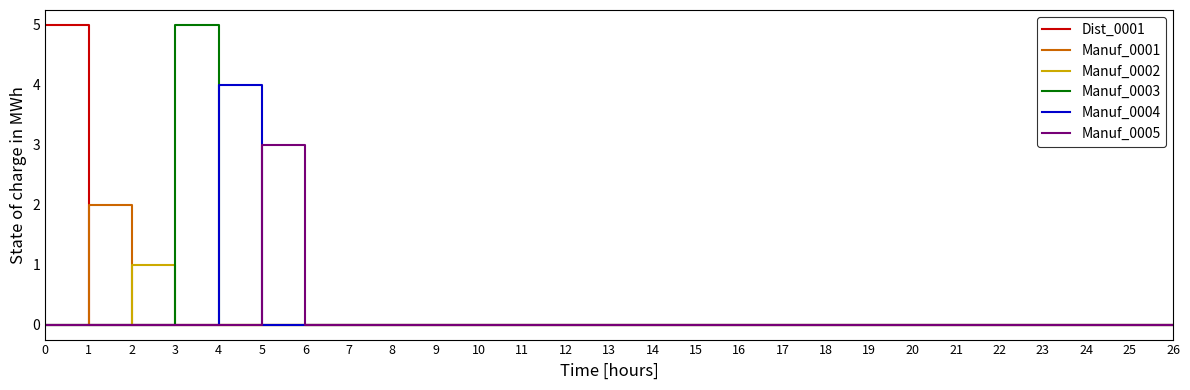

What is the difference between the maximum and second lowest values in the Manuf_0001 series?

2